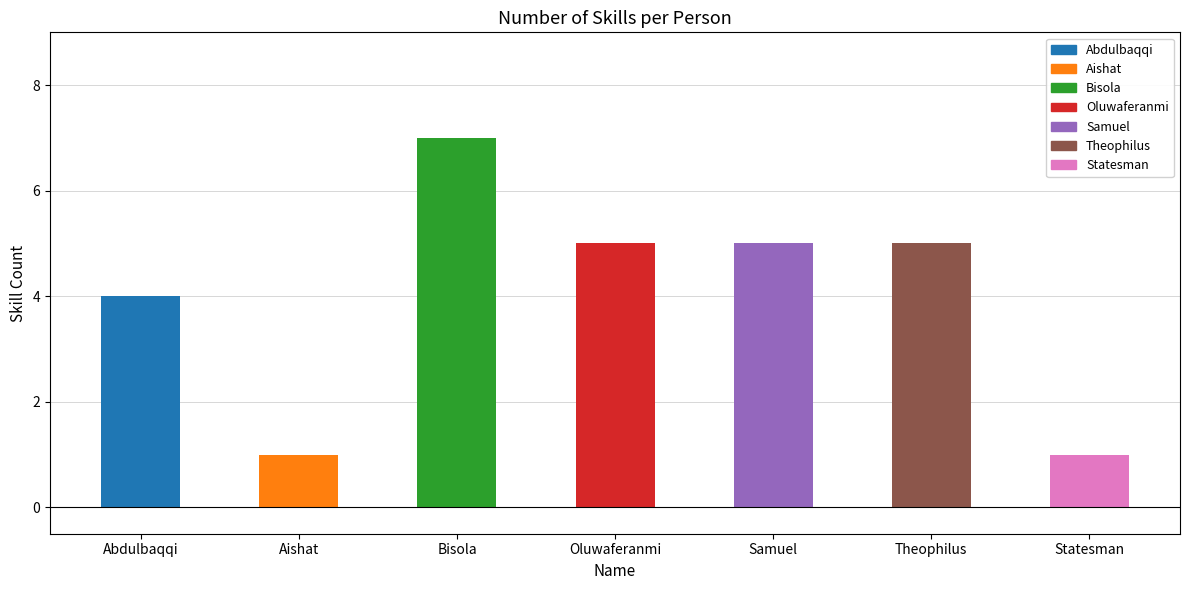

Reading right to left, what are all the values shown in this chart?

1	5	5	5	7	1	4